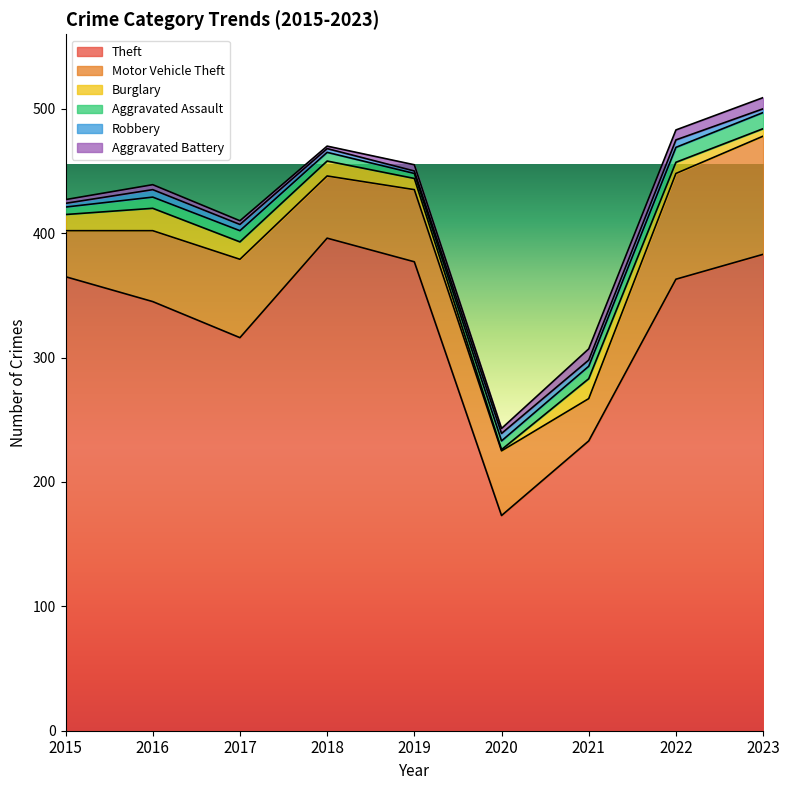

Between 2015 and 2020, which series saw the biggest shift?

Theft